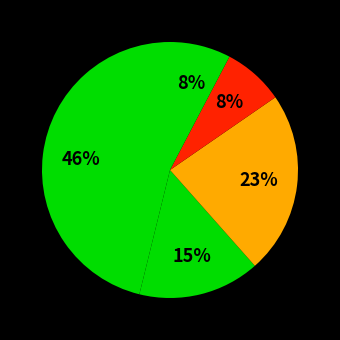

How many slices are in this pie chart?

5